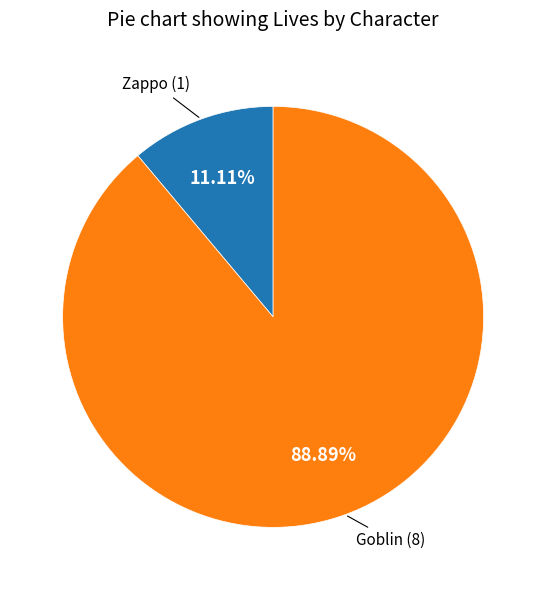

Does any single category account for the majority?

Yes